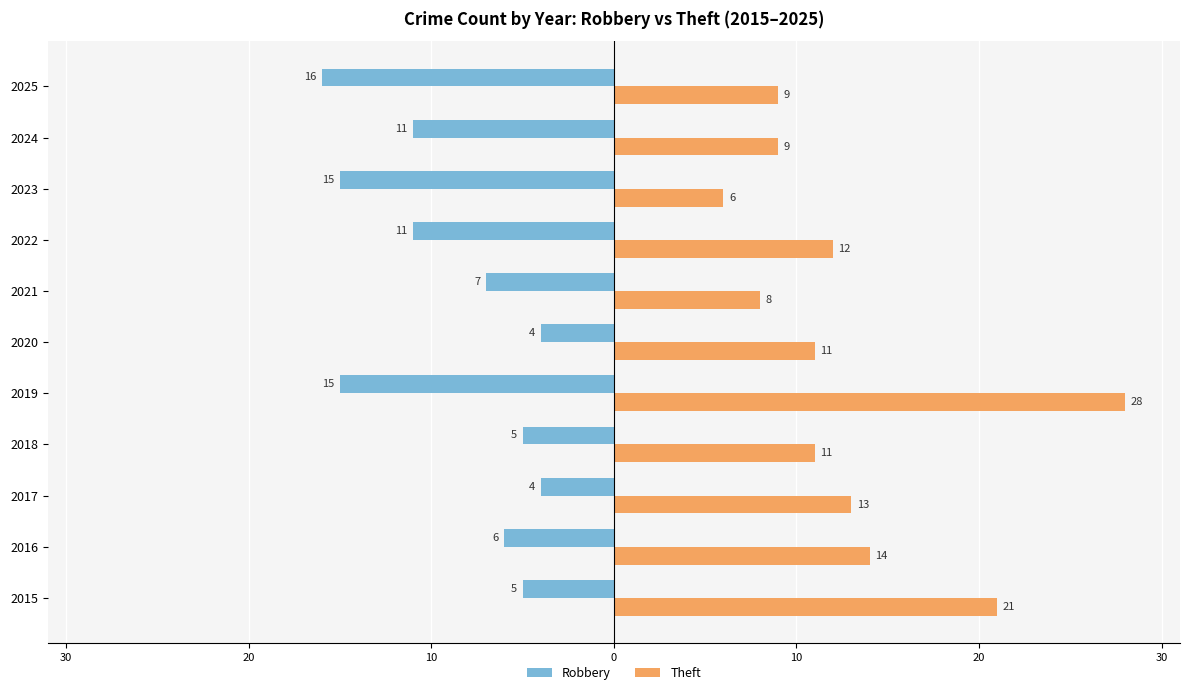

What are all the series names shown in the legend?

Robbery, Theft